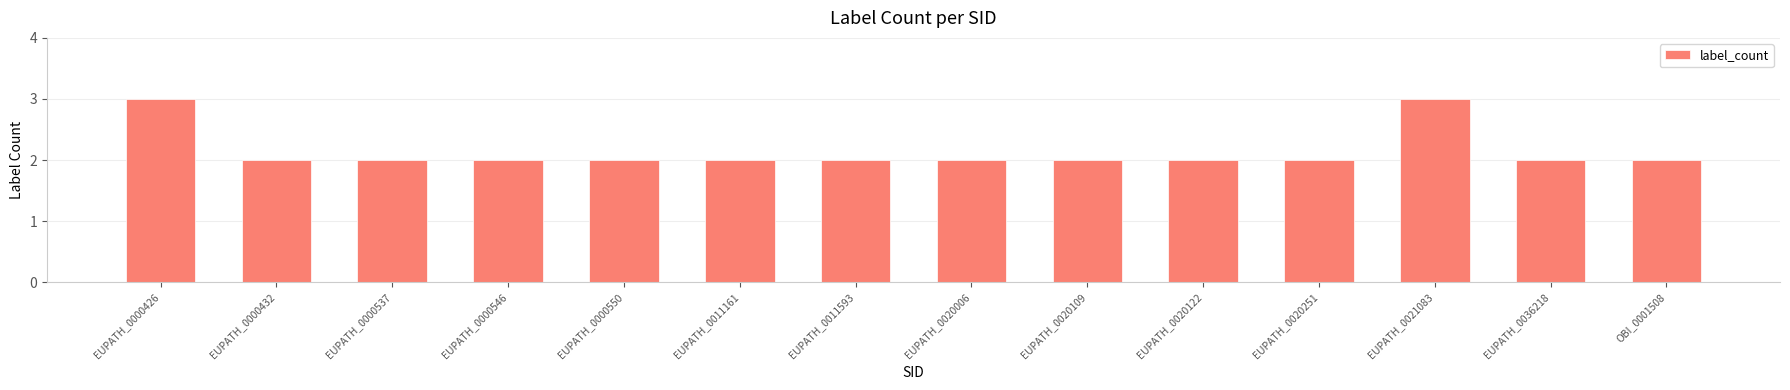

What is the value of the 4th bar from the left?

2